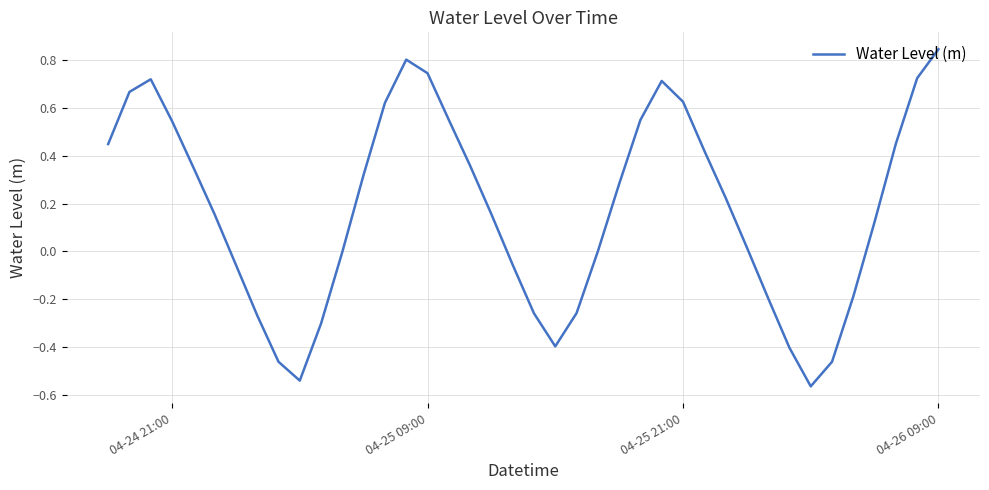

Does the chart have visible grid lines?

Yes